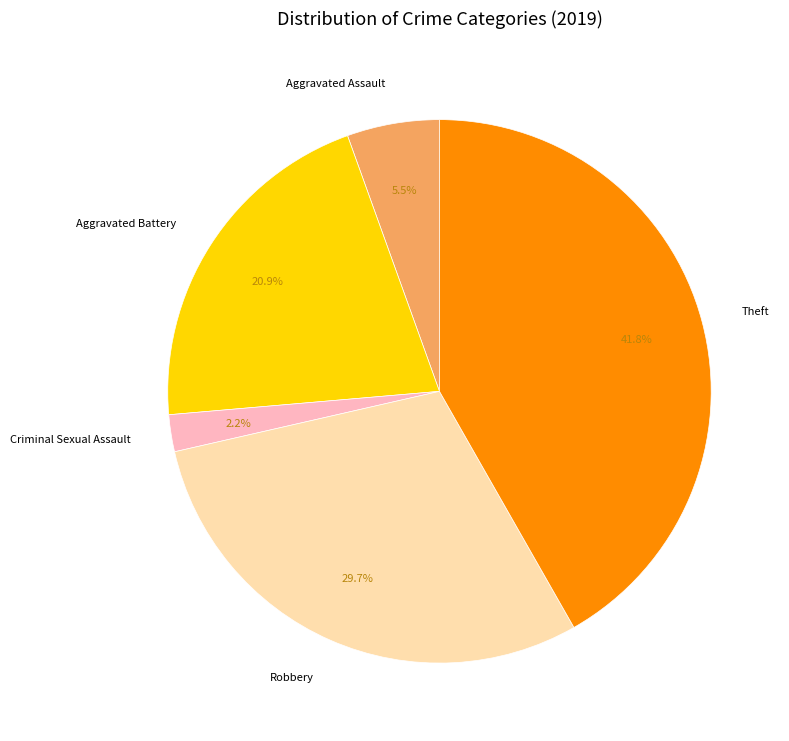

How many segments does this pie chart have?

5